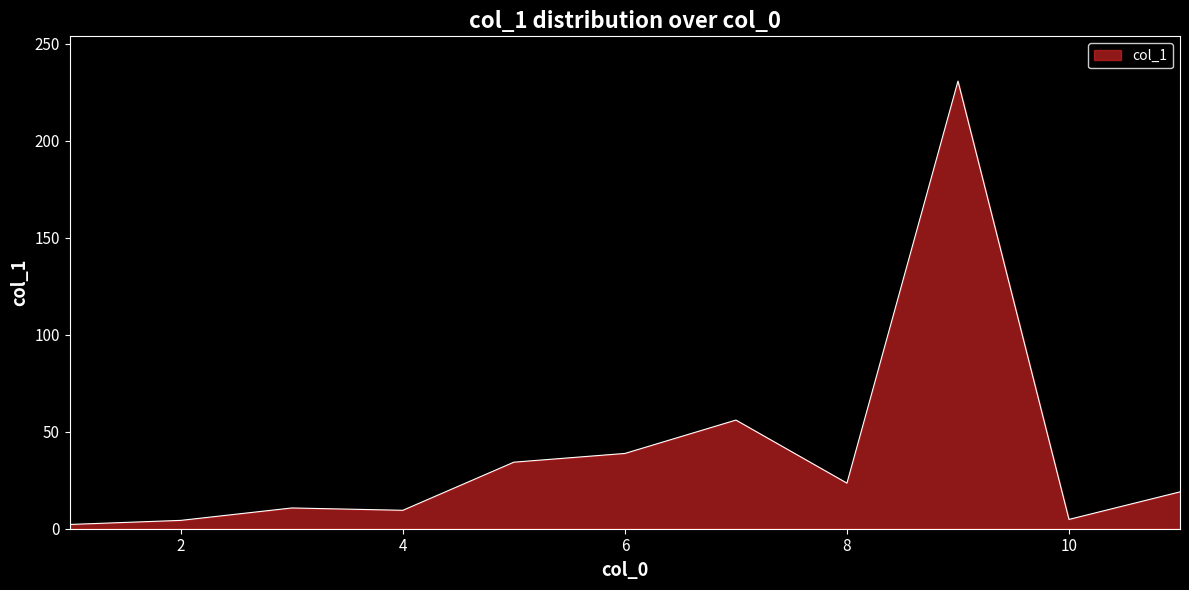

What is the sum of all values?

433.8